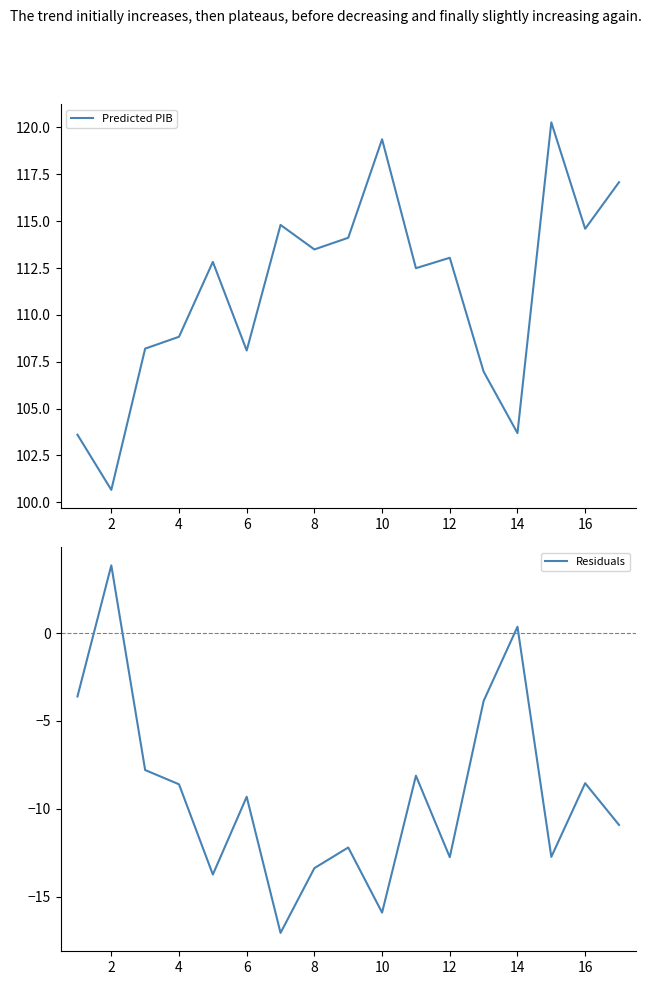

Is it true that Residuals equals -18.6 at 8?

False